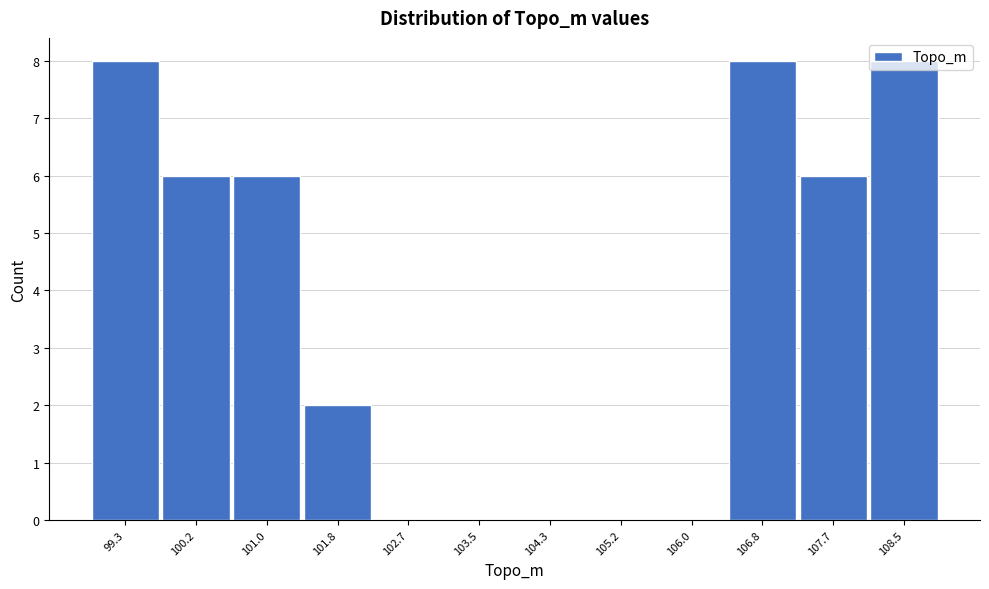

What is the sum of the values at 100.2 and 108.5?

14